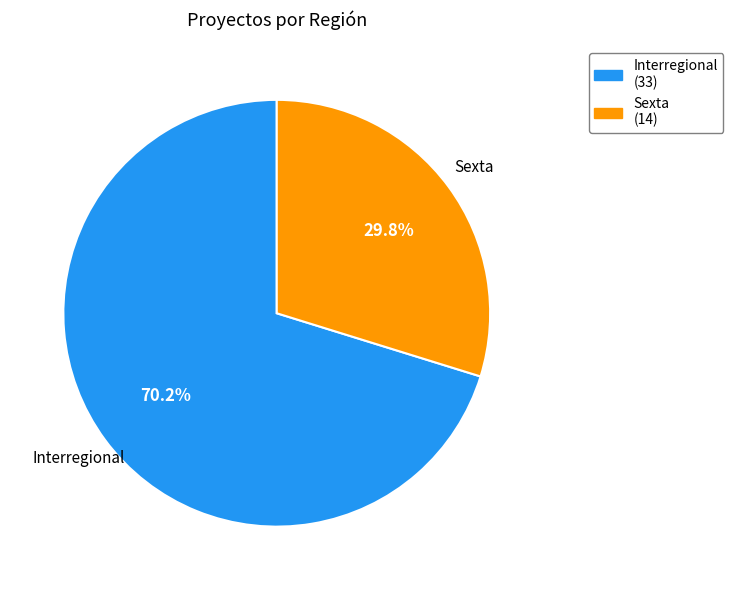

The Sexta slice represents 30% of the pie. True or false?

True